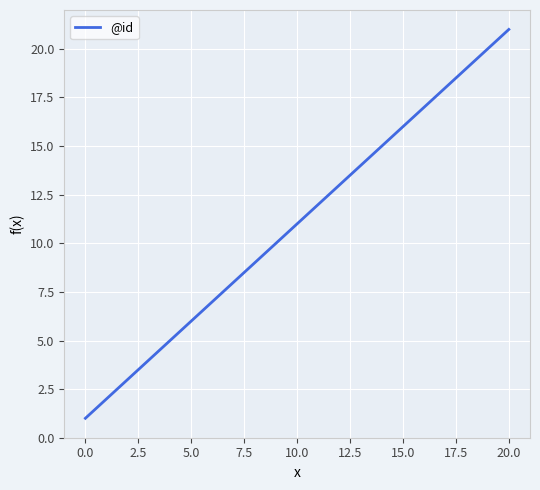

What is the minimum value shown in the chart?

1.0